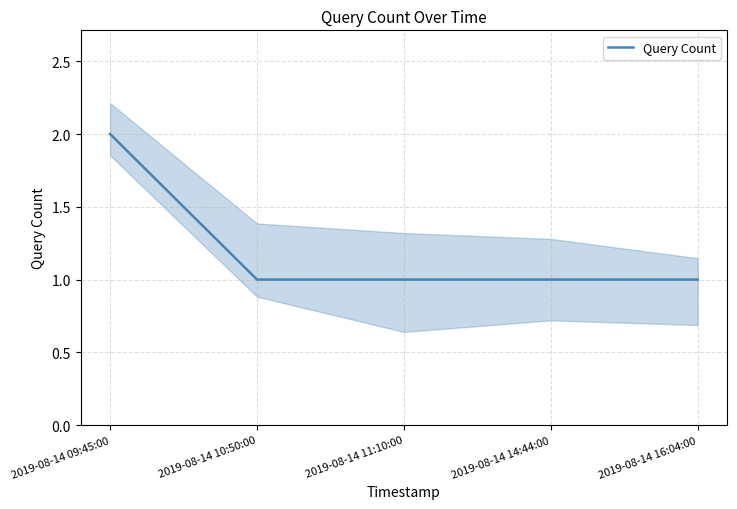

Count the values in the range 1 to 2.

5